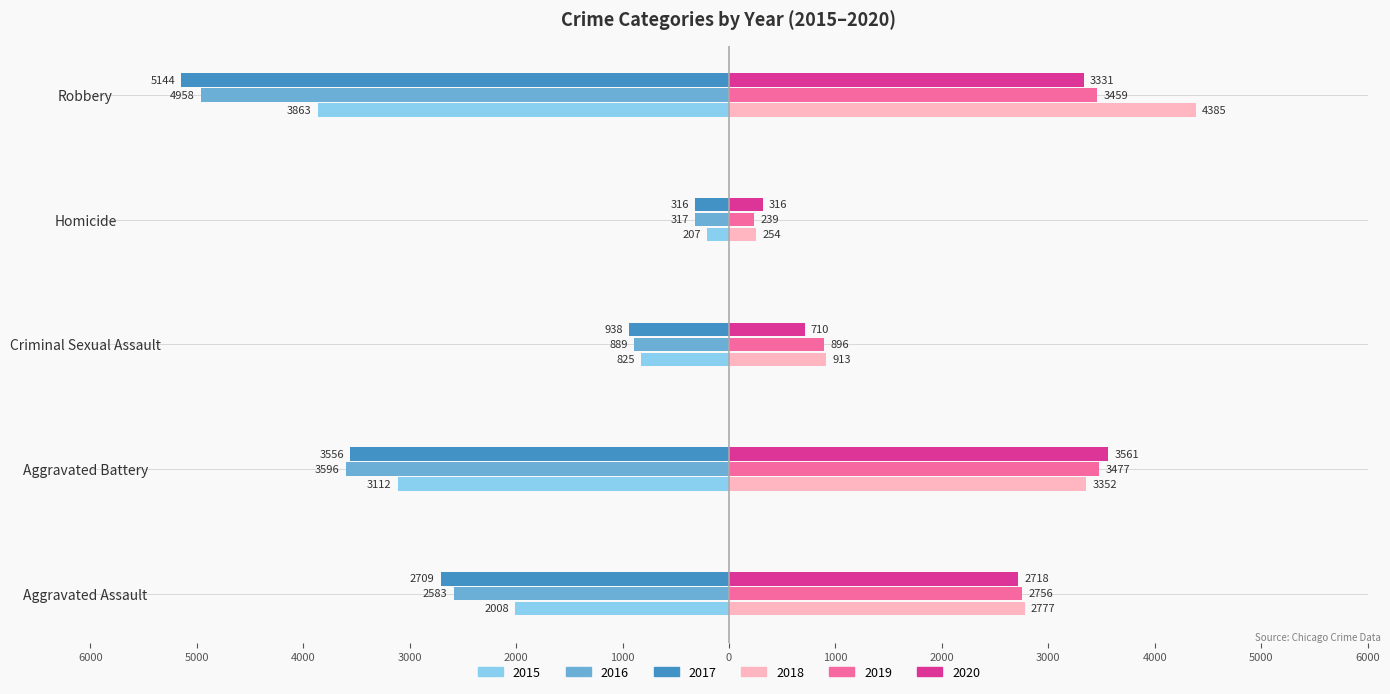

What are all the series names shown in the legend?

2015, 2016, 2017, 2018, 2019, 2020